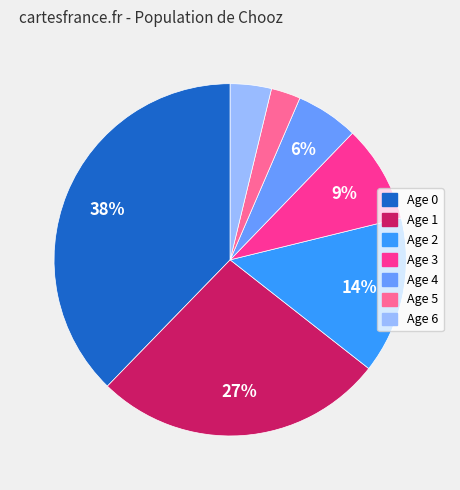

How many segments does this pie chart have?

7